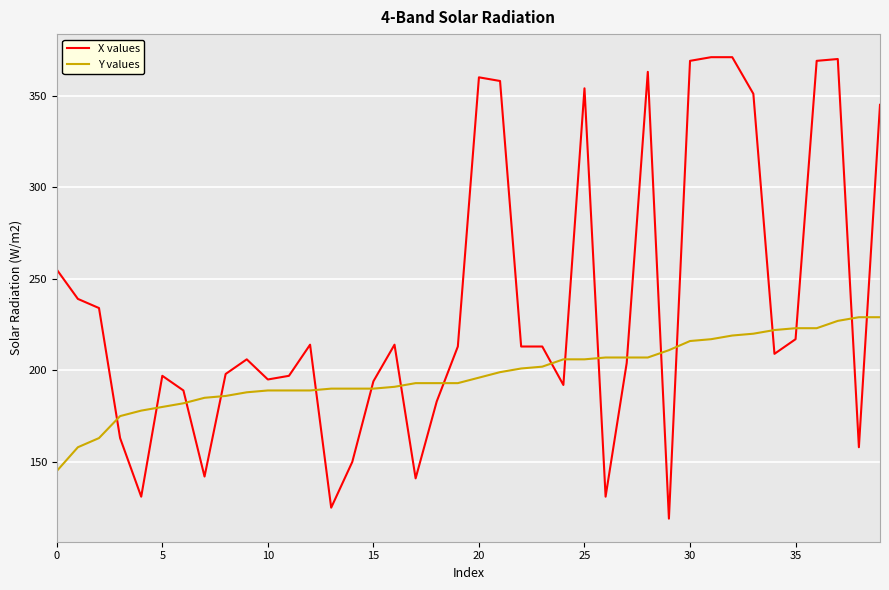

Does the chart display data point markers on the line(s)?

No